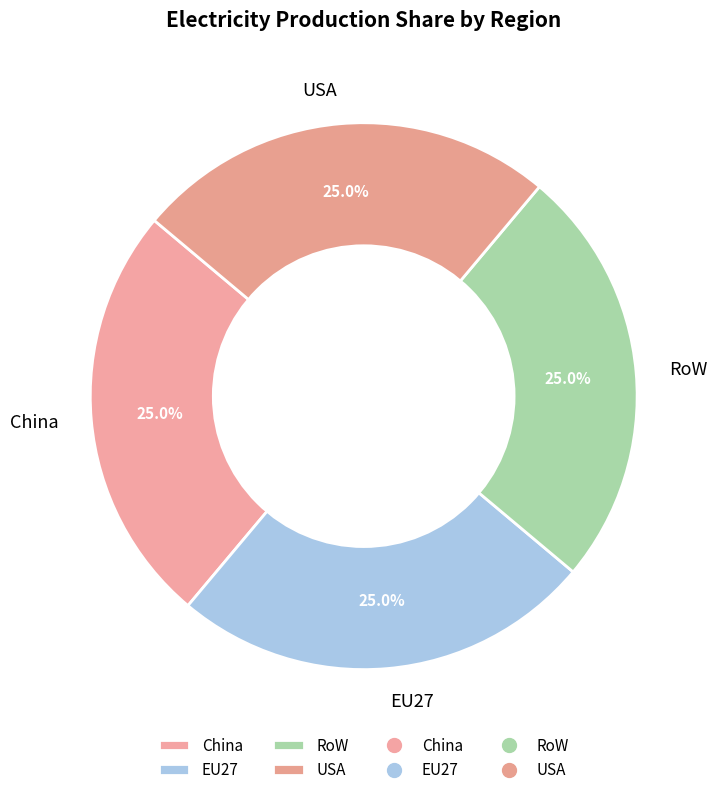

How much of the chart is everything except EU27?

75.0%